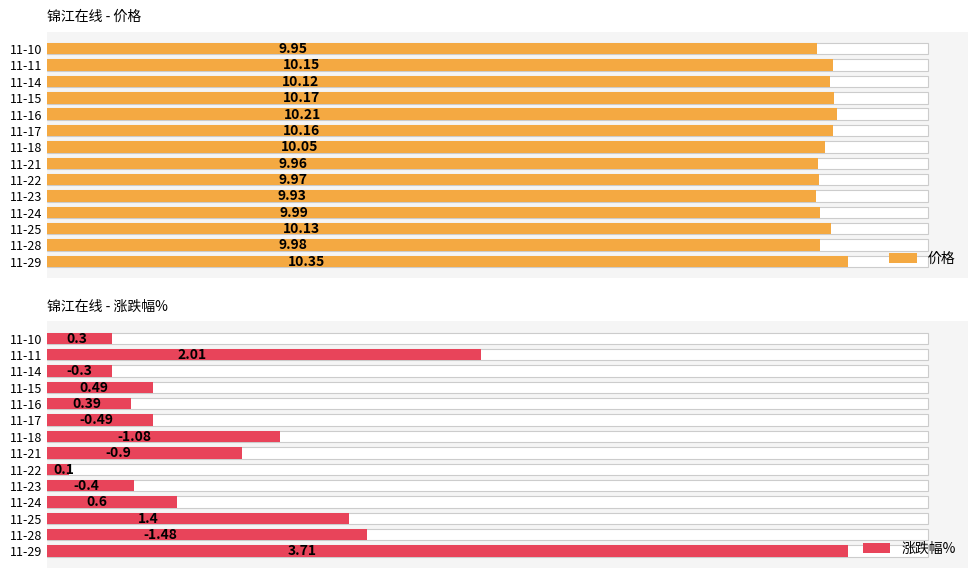

The 价格 series shows 16.5 at 3. True or false?

False